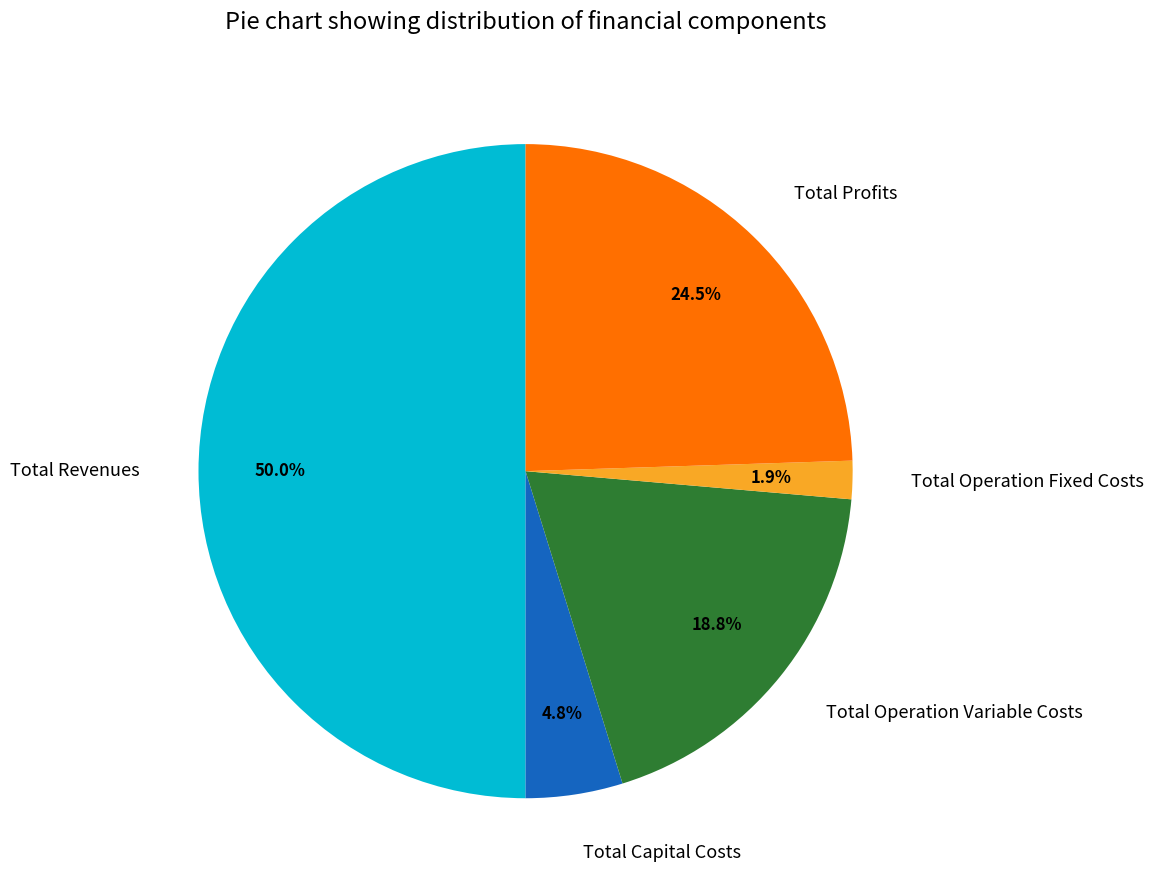

Which slice is the smallest?

Total Operation Fixed Costs